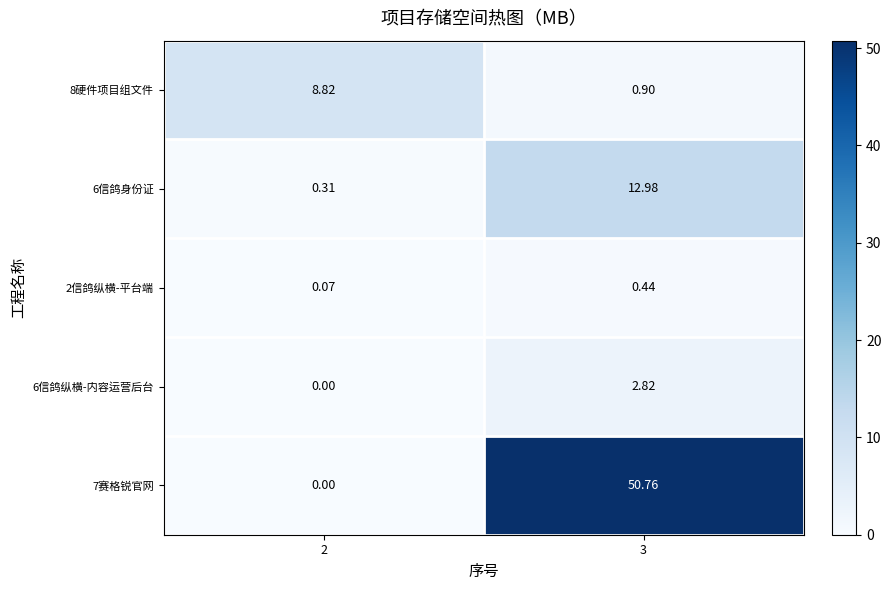

How many data points does each series have?

2